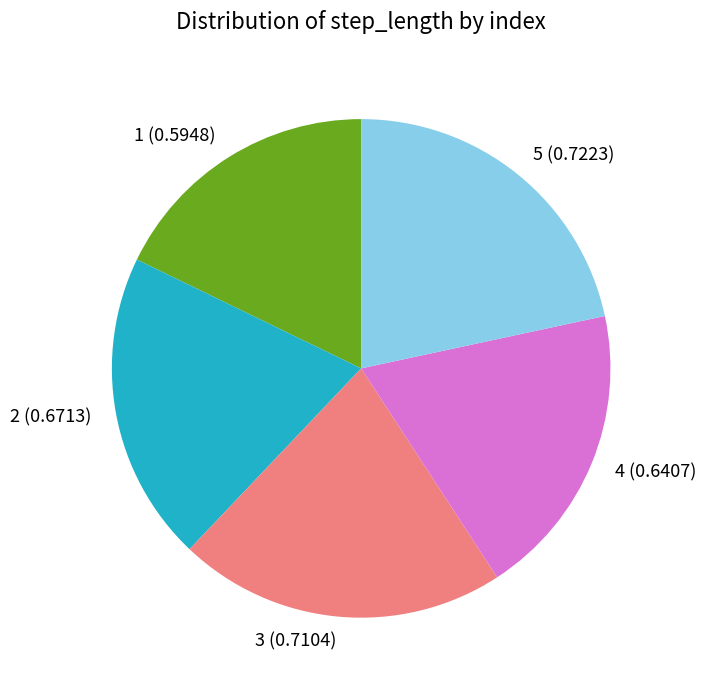

Do 4 and 1 together represent more than half of the pie?

No